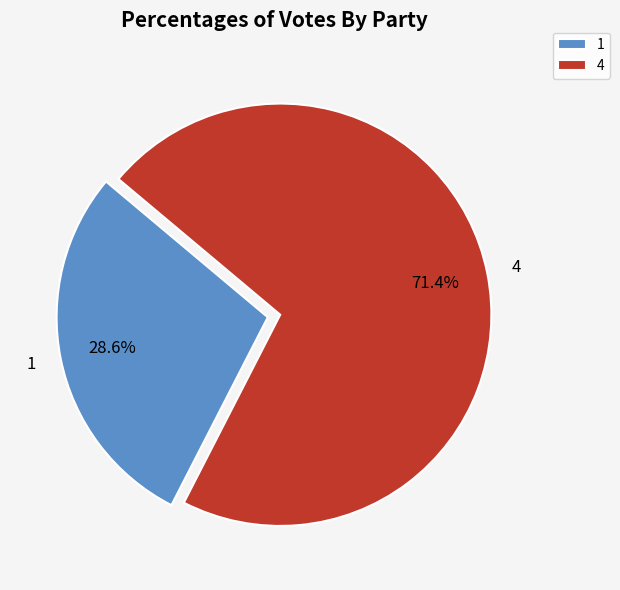

What is the ratio of the value at 4 to the value at 1?

2.5